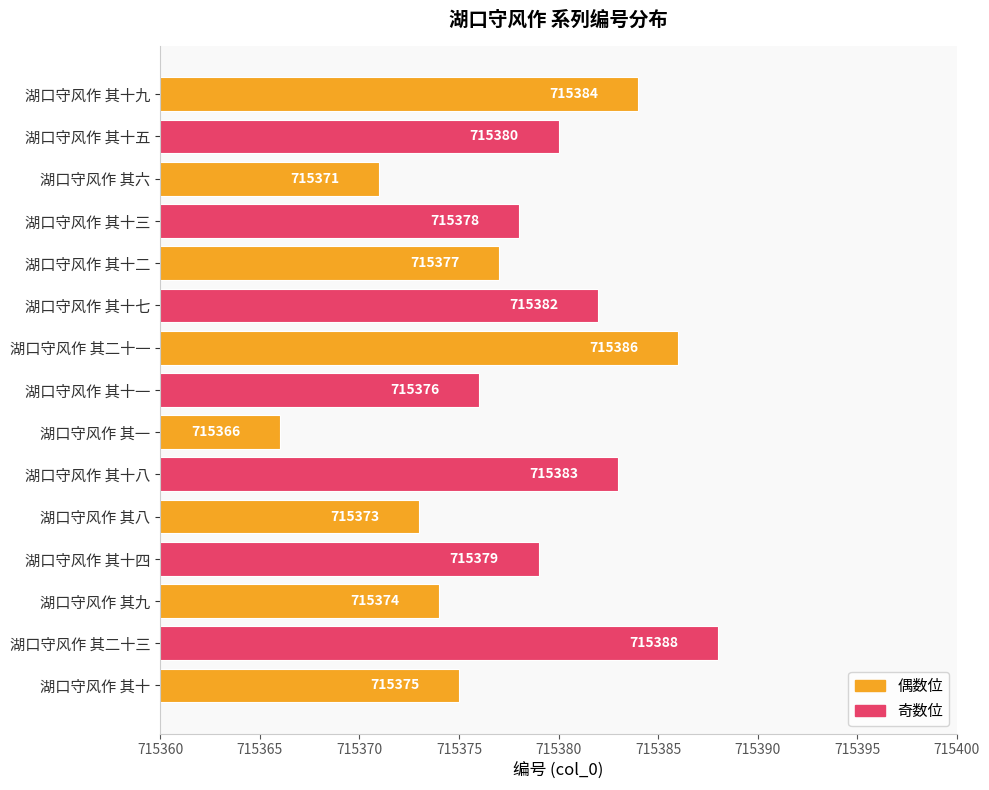

What is the difference between the second highest and minimum values?

20